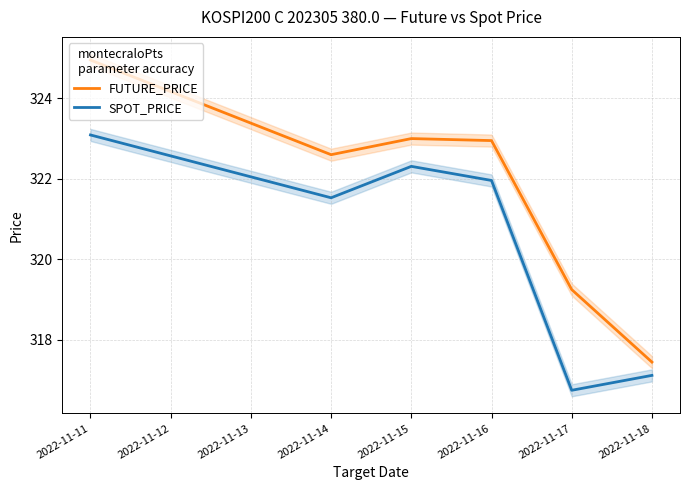

Where is SPOT_PRICE nearest to the value 319?

2022-11-18